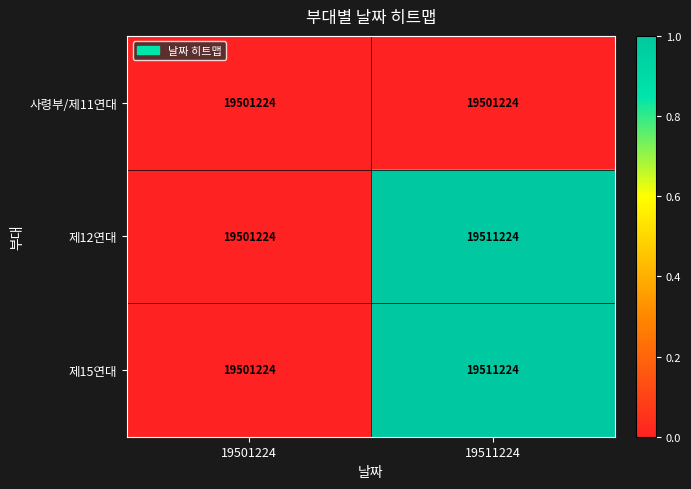

What is the difference between the highest and lowest values at 19511224?

10000